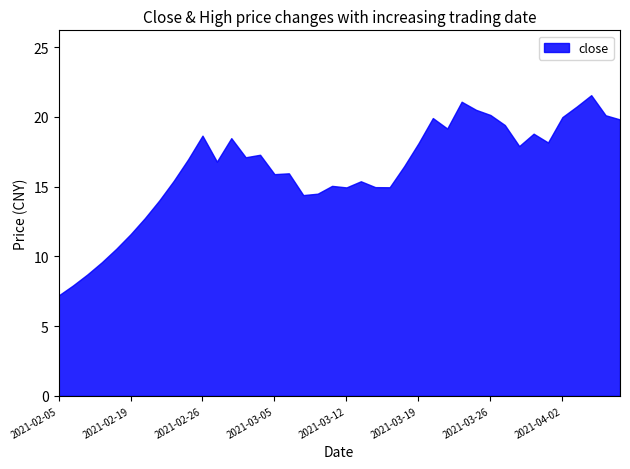

The close series shows 12.7 at 2021-02-22. True or false?

True